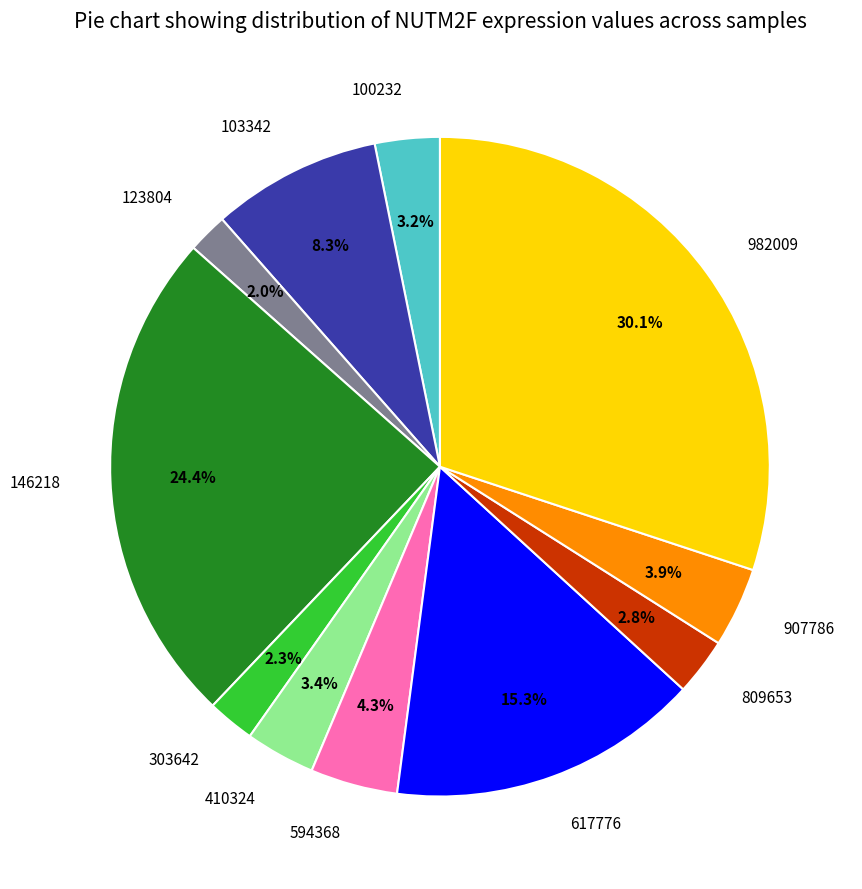

What percentage is NOT represented by 617776?

84.7%